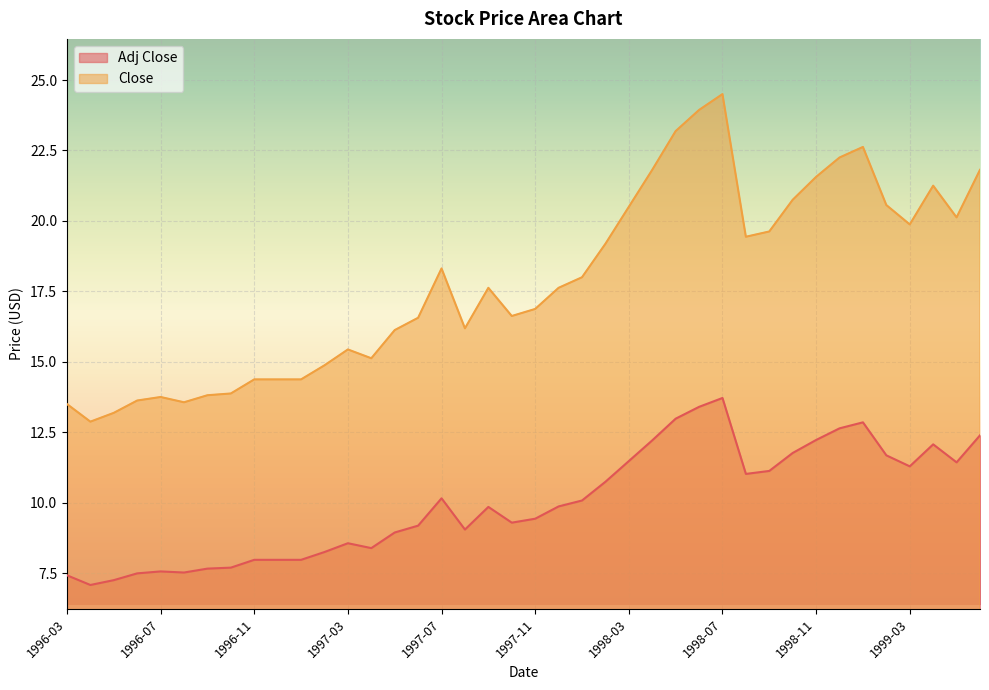

The Adj Close series shows 11.1 at 1998-09. True or false?

True